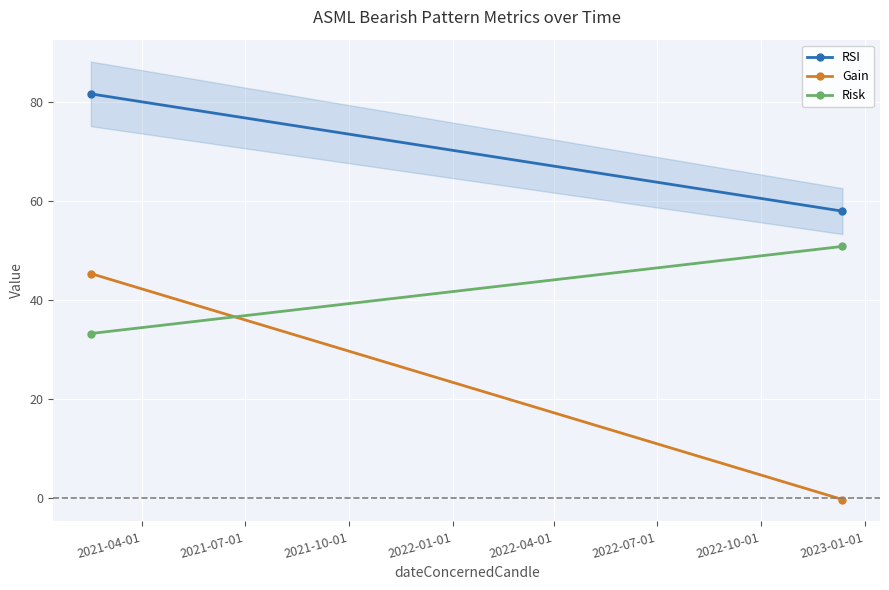

How many series are shown in this chart?

3